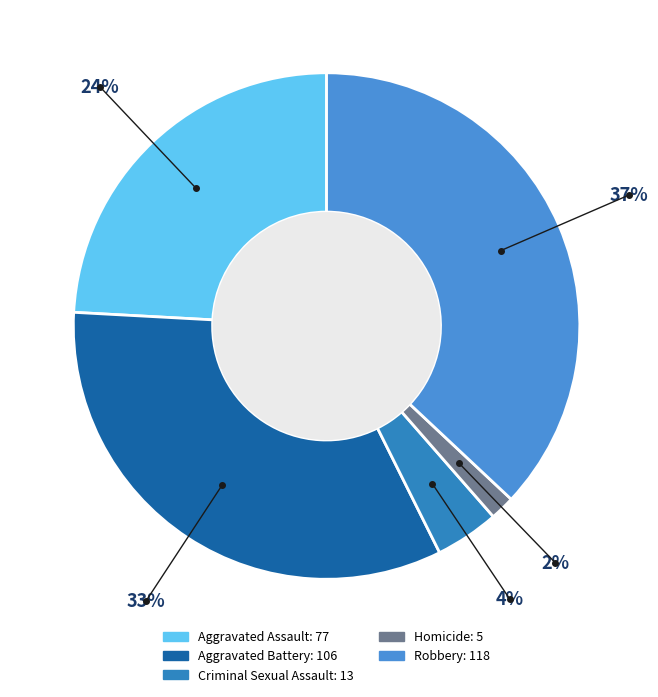

What is the largest slice in the pie chart?

Robbery